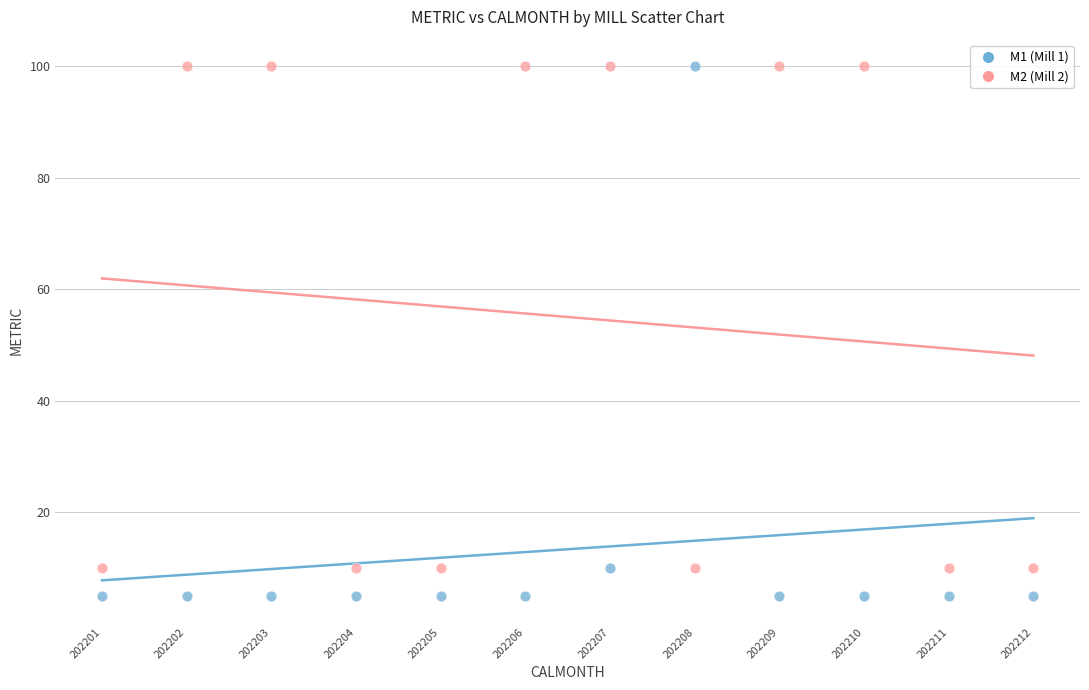

Across all data points, what is the range of Y values (max minus min)?

95